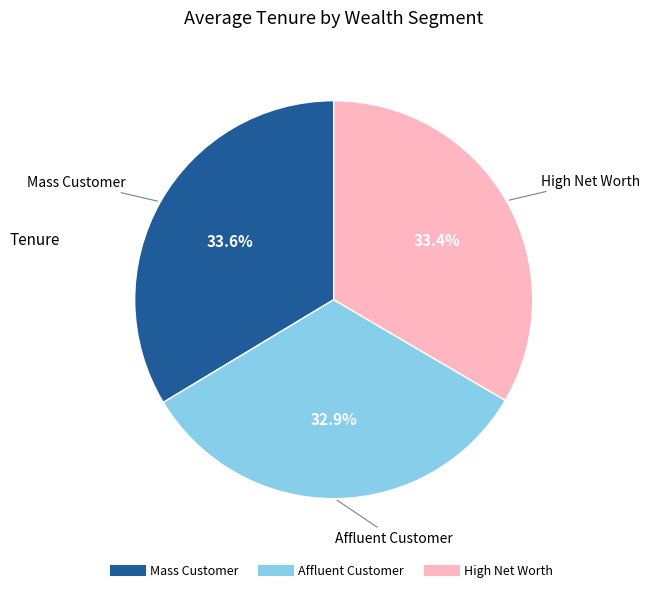

Which has a higher value, Affluent Customer or Mass Customer?

Mass Customer